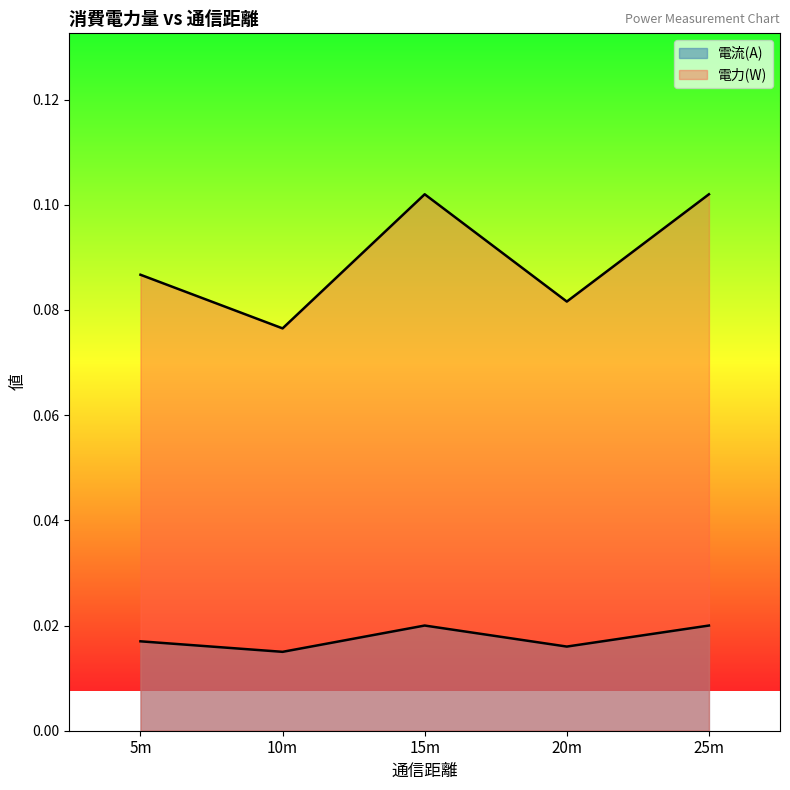

What is the sum of the 電力(W) values at 5m and 10m?

0.2